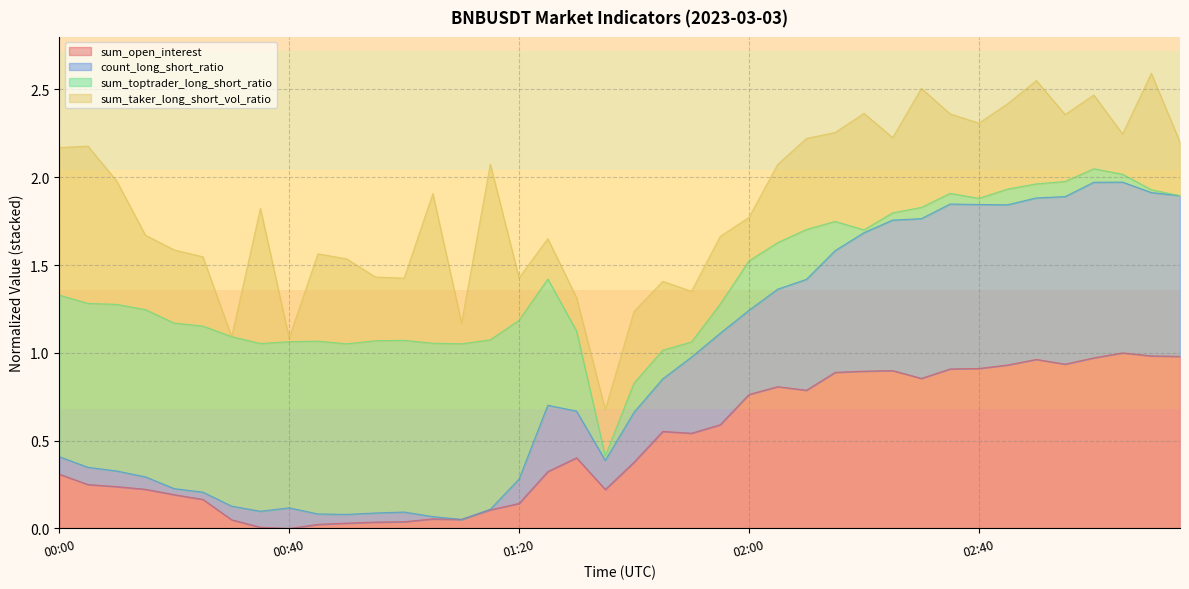

What is the average value of the sum_open_interest series?

0.5